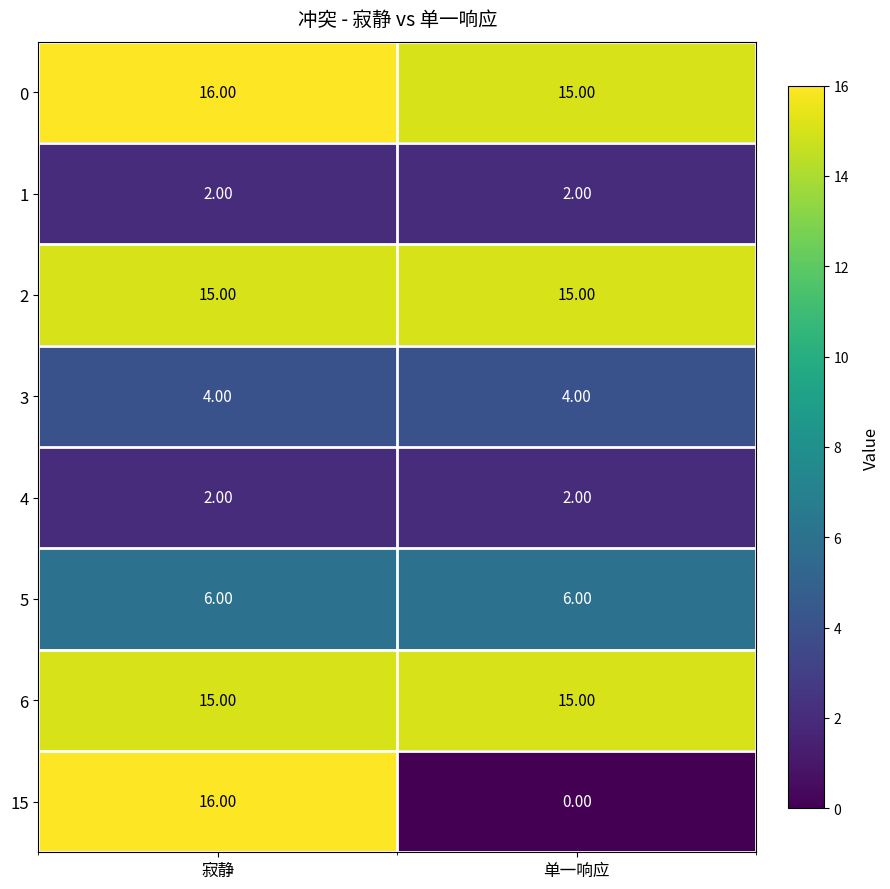

At which category does the chart reach its minimum across all series?

单一响应